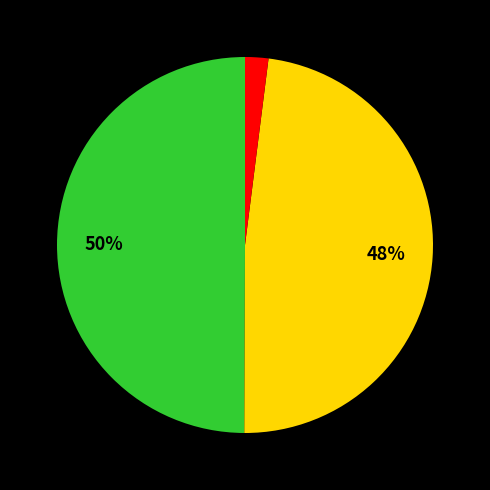

To the nearest percent, what is the average slice percentage?

33%